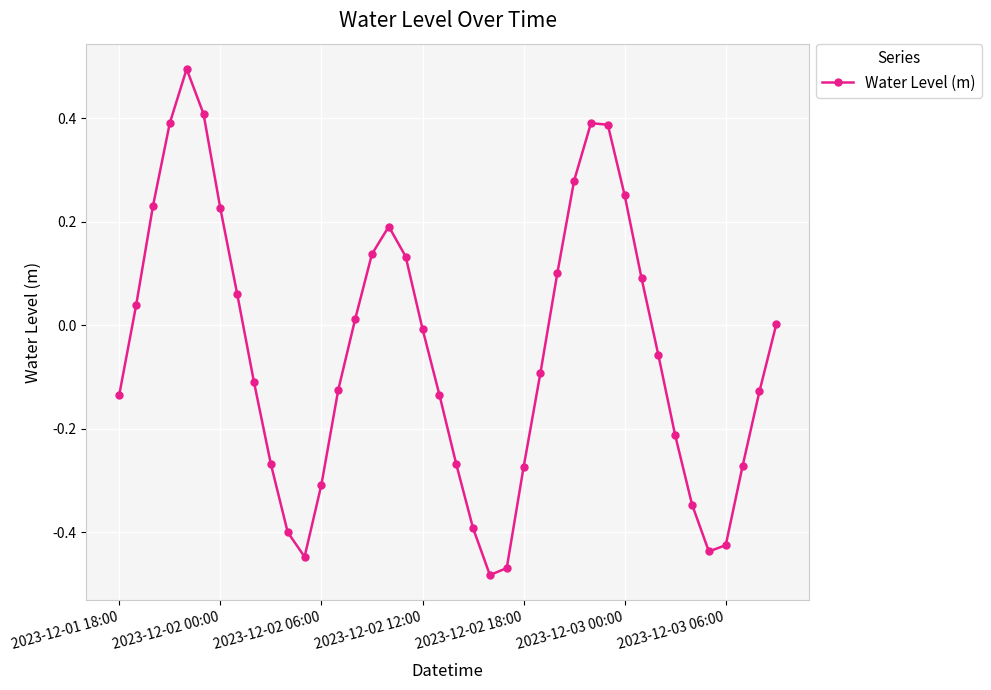

How many points are higher than both their immediate neighbors (excluding endpoints)?

3